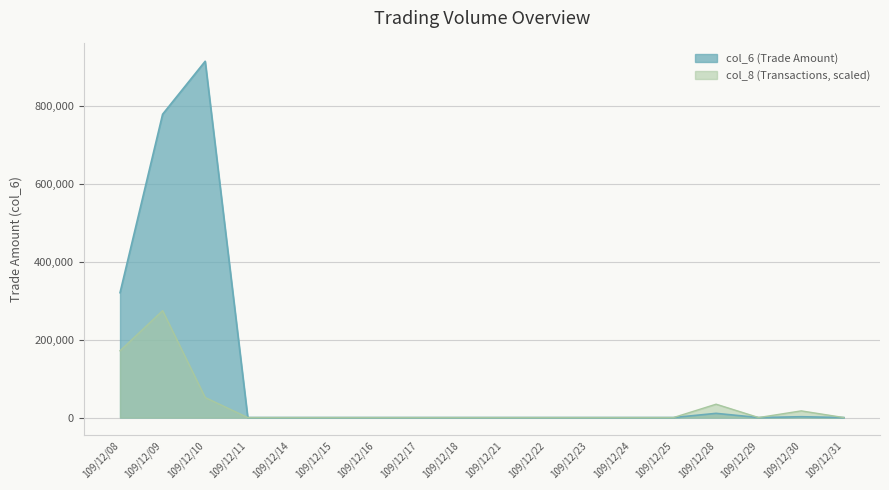

How many lines are shown in the chart?

2